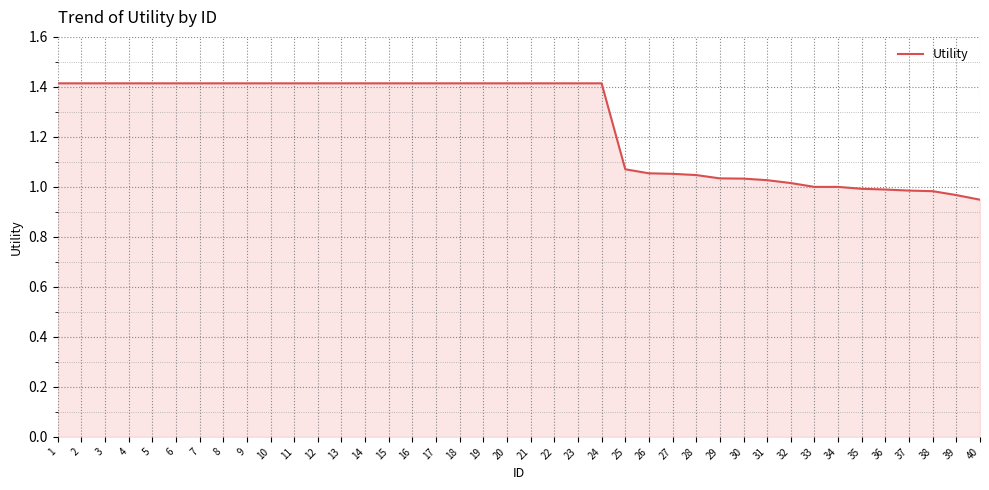

Which has a higher value, 25 or 30?

25